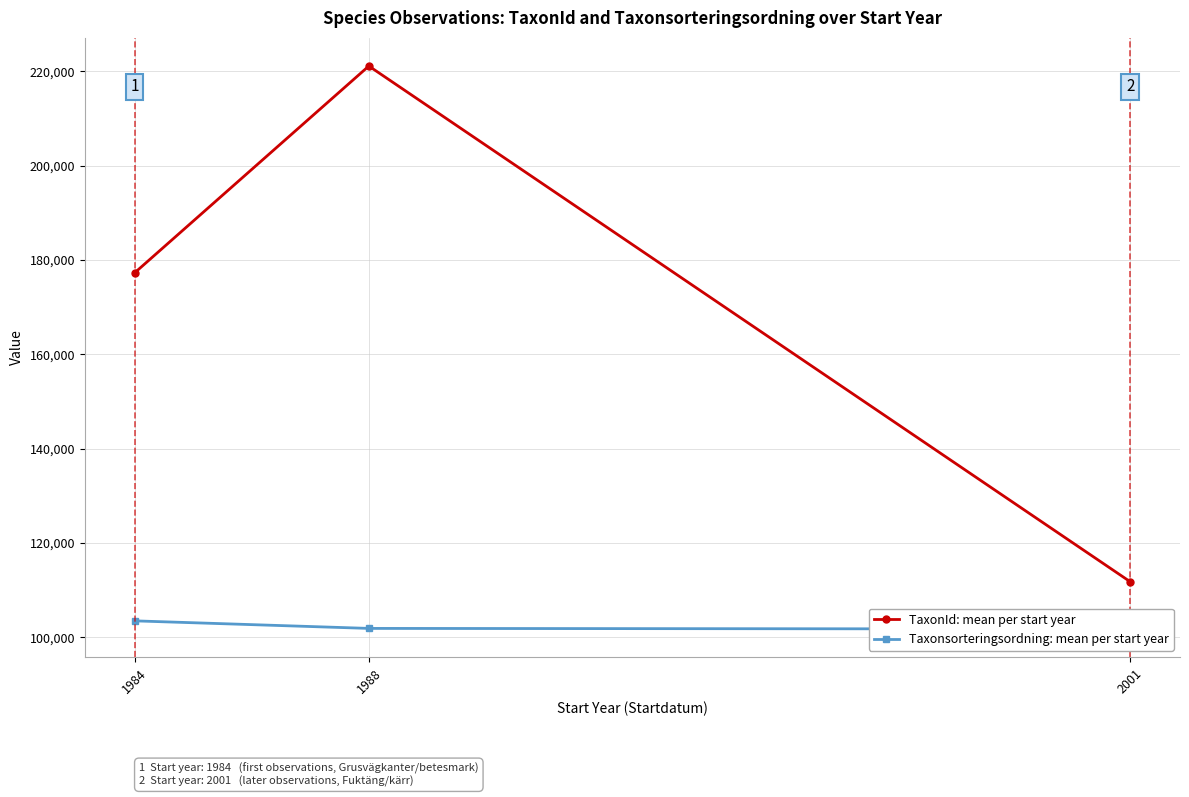

Reading left to right, extract all data points from this chart.

TaxonId: mean per start year: 1984=177274.8	1988=221137.0	2001=111796.0
Taxonsorteringsordning: mean per start year: 1984=103500.6	1988=101898.1	2001=101768.5